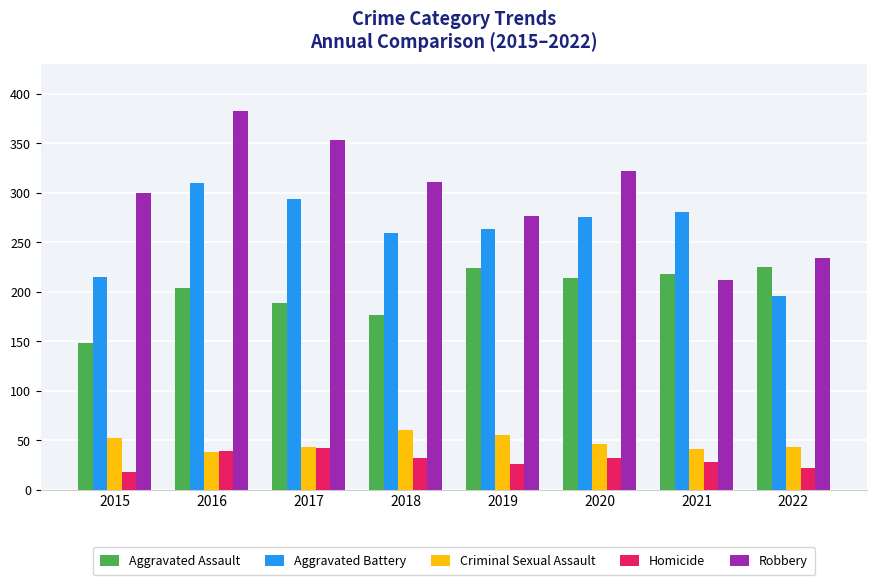

Where does the Aggravated Assault series first go above 214?

2019